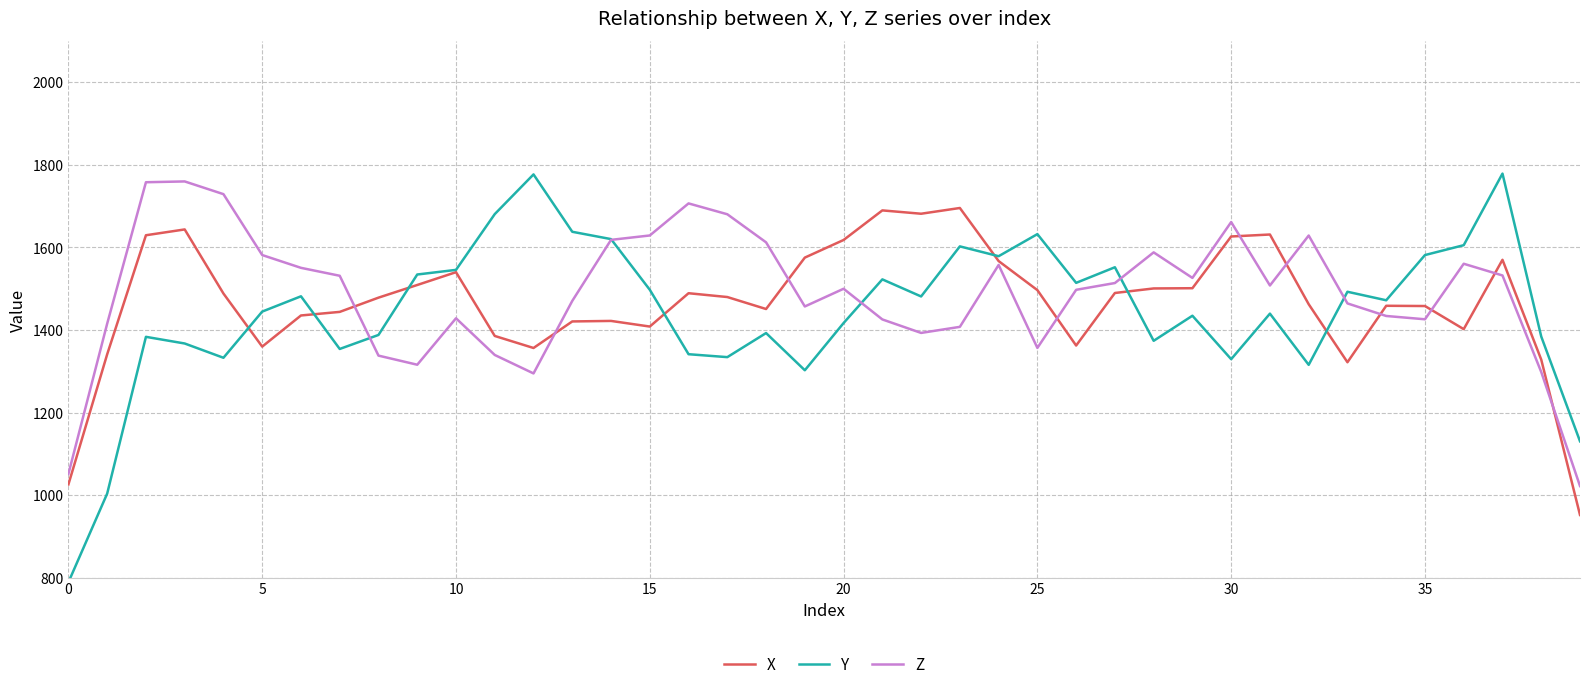

Which series has the widest spread of values?

Y